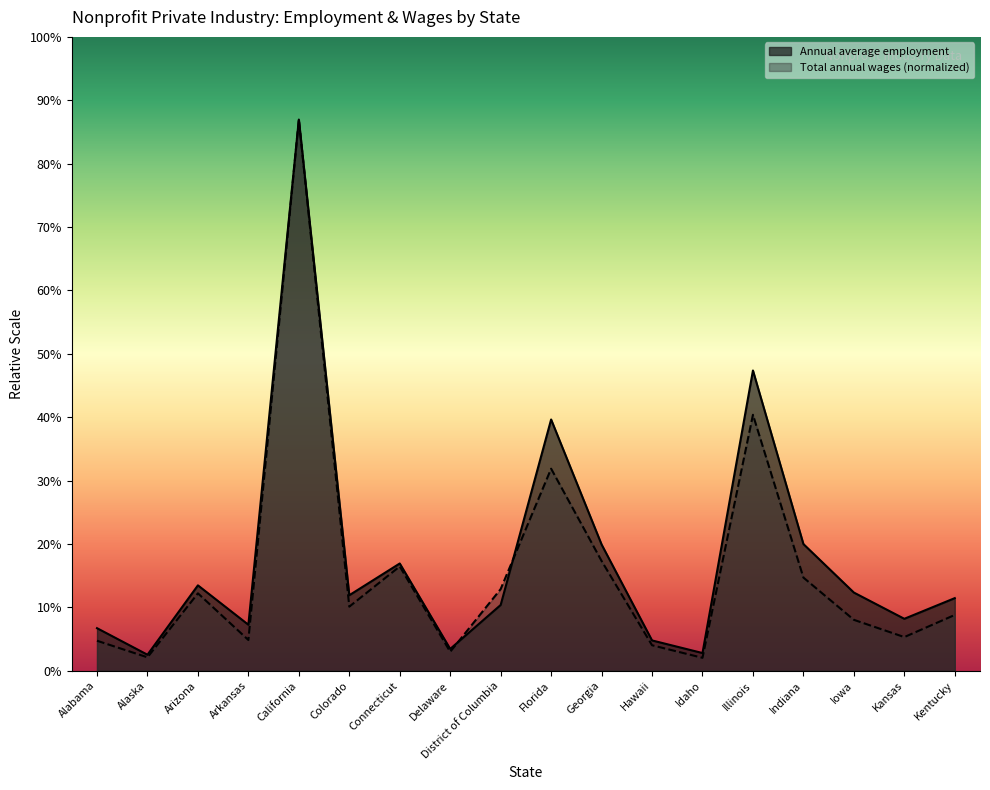

True or false: Total annual wages (thousands) has more than 0 interior local peaks.

True